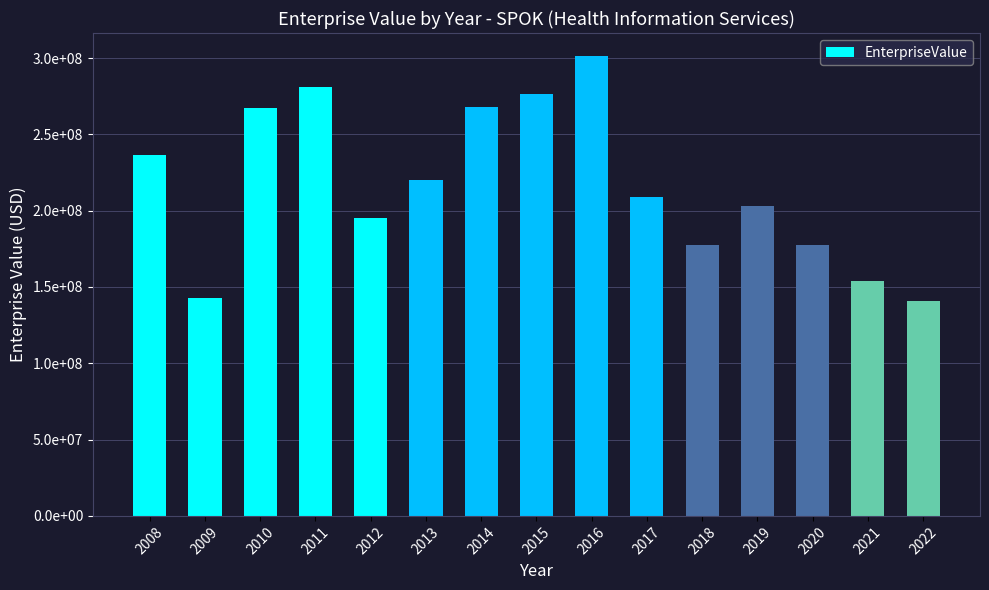

Are the bars horizontal?

No